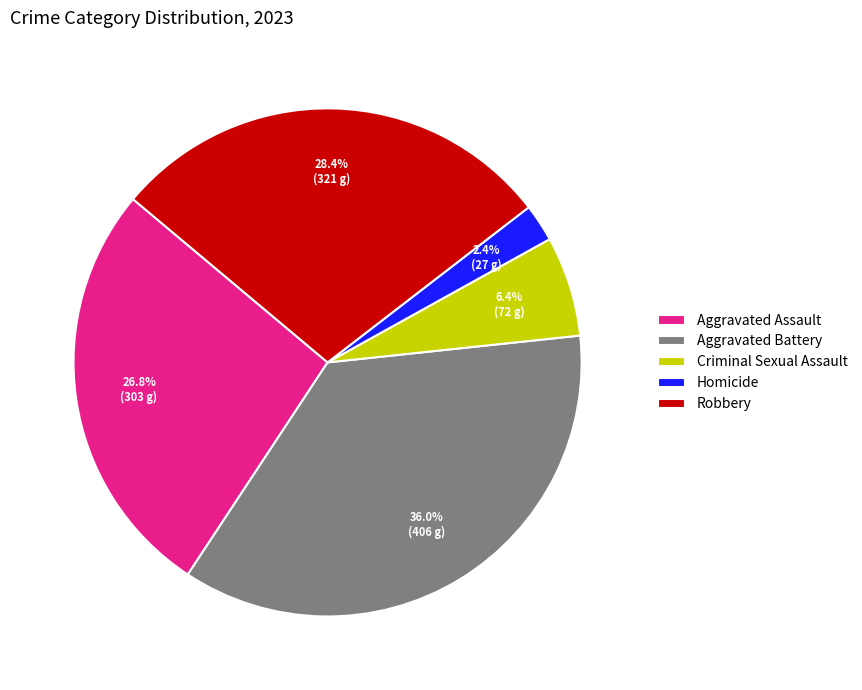

How many slices are in this pie chart?

5